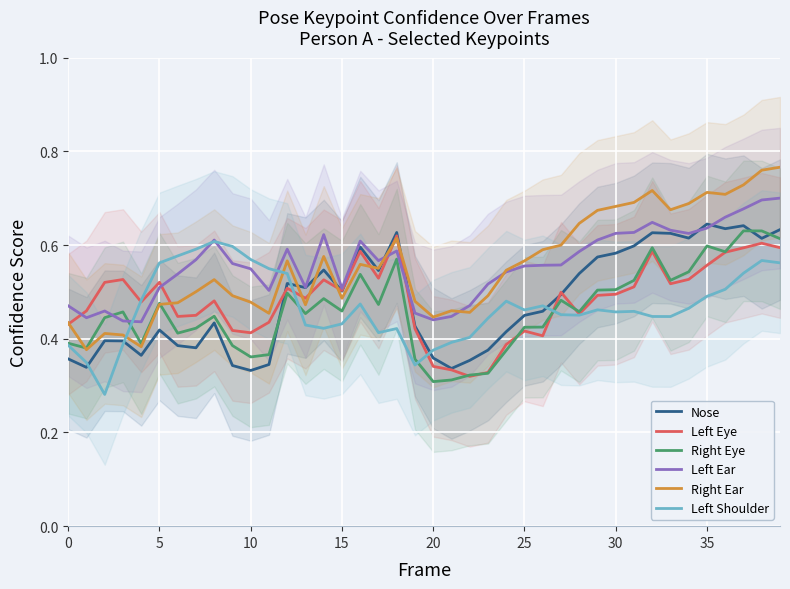

True or false: Right Eye has a value of 0.6 at 36.

True